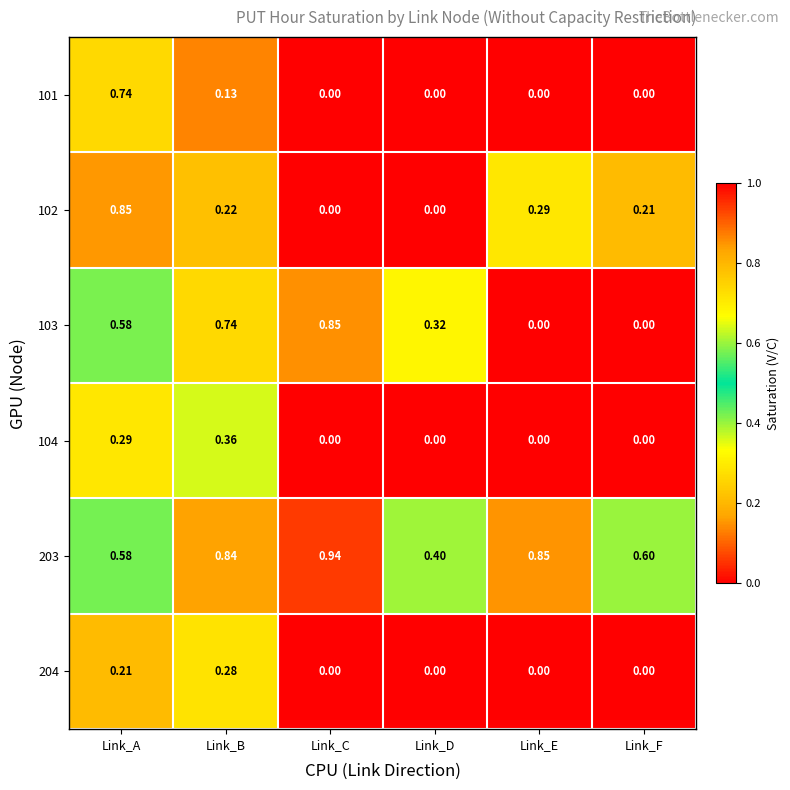

At which category is the sum across all series the highest?

Link_A